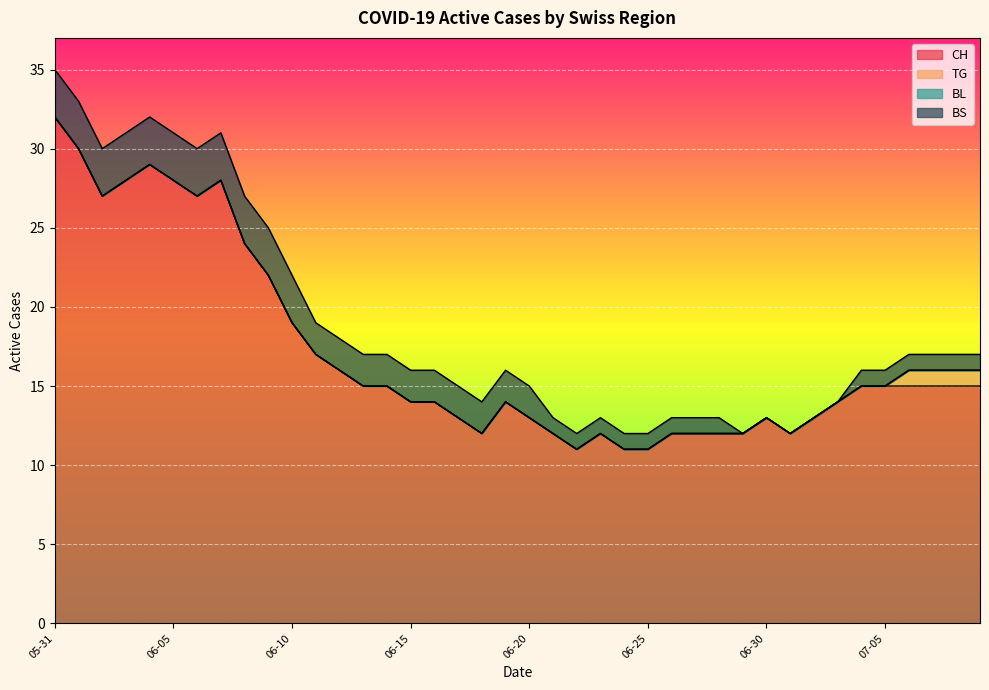

Which series has the largest total across all categories?

CH